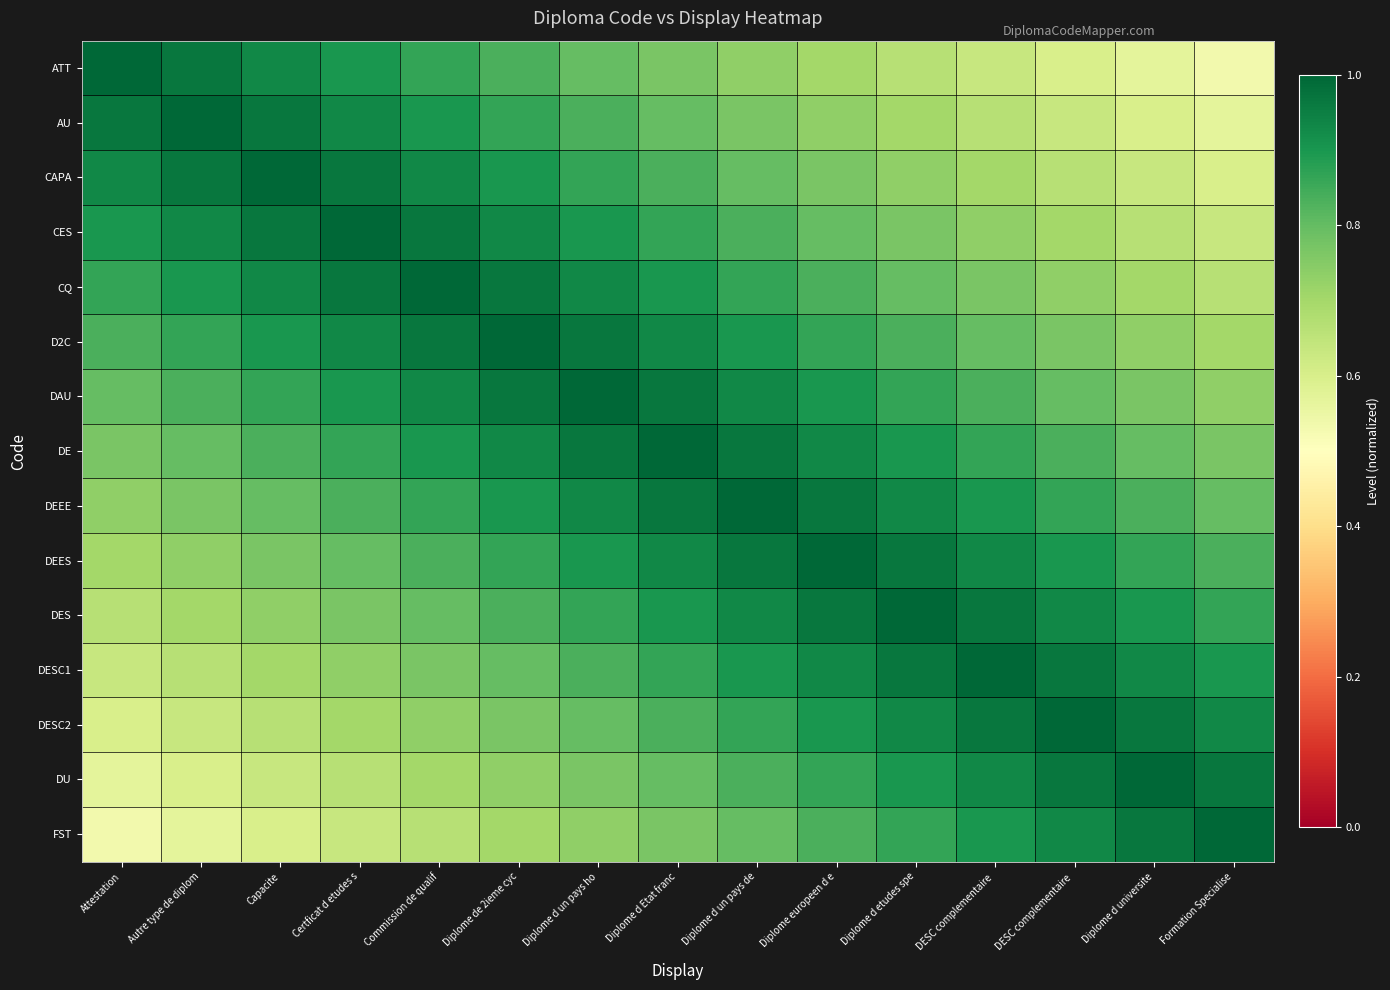

What is the difference between the highest and lowest values at Commission de qualif?

0.3